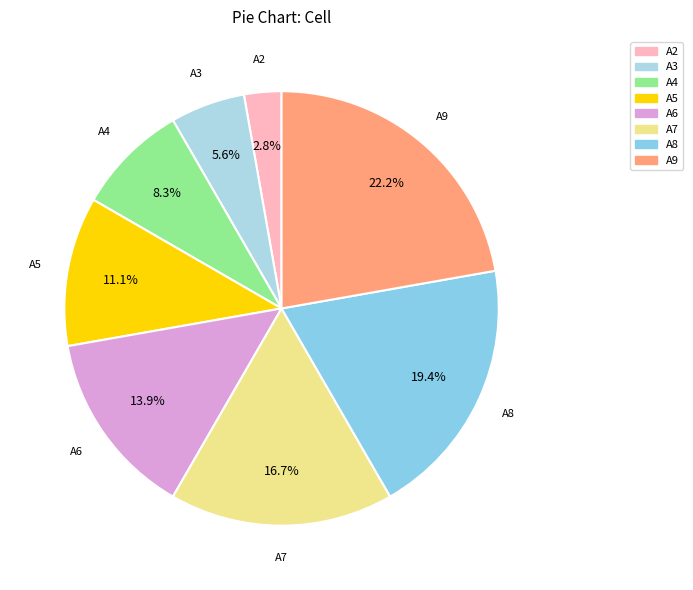

Rank the categories by value from lowest to highest.

A2, A3, A4, A5, A6, A7, A8, A9